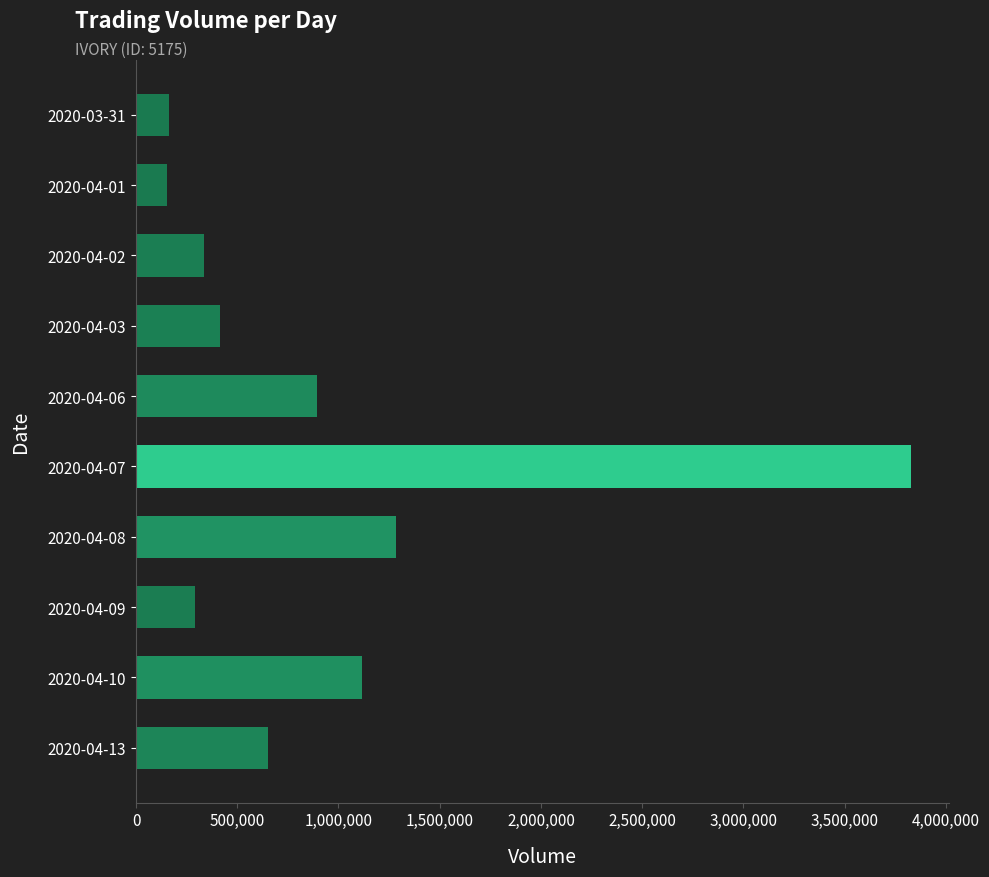

Which has a higher value, 2020-04-03 or 2020-04-07?

2020-04-07